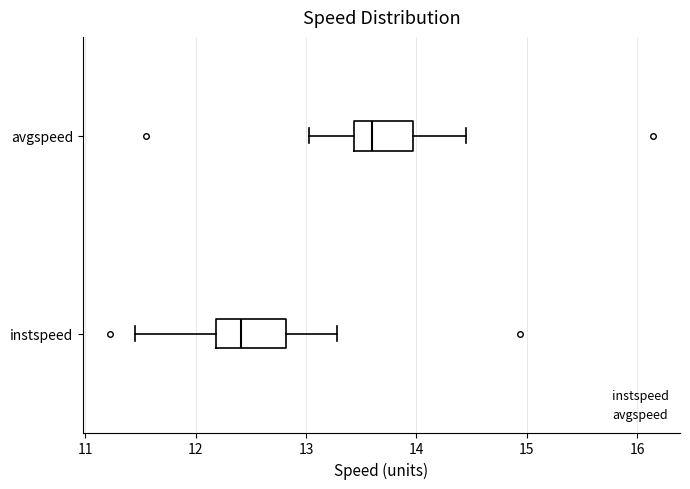

Which box's median line is the furthest to the right?

avgspeed